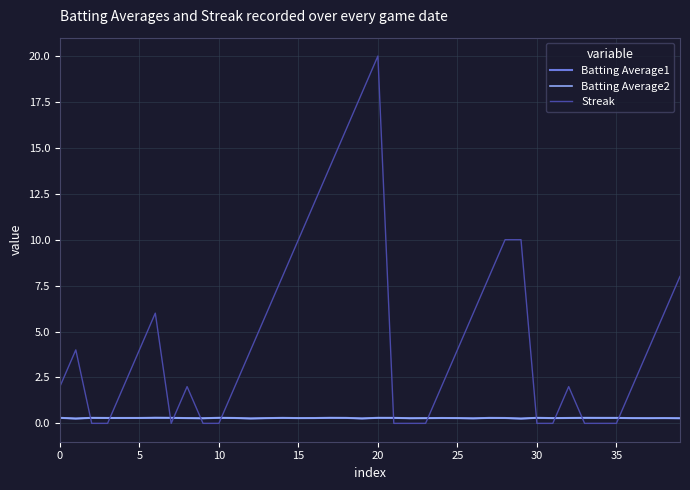

What is the minimum value for Batting Average2?

0.3